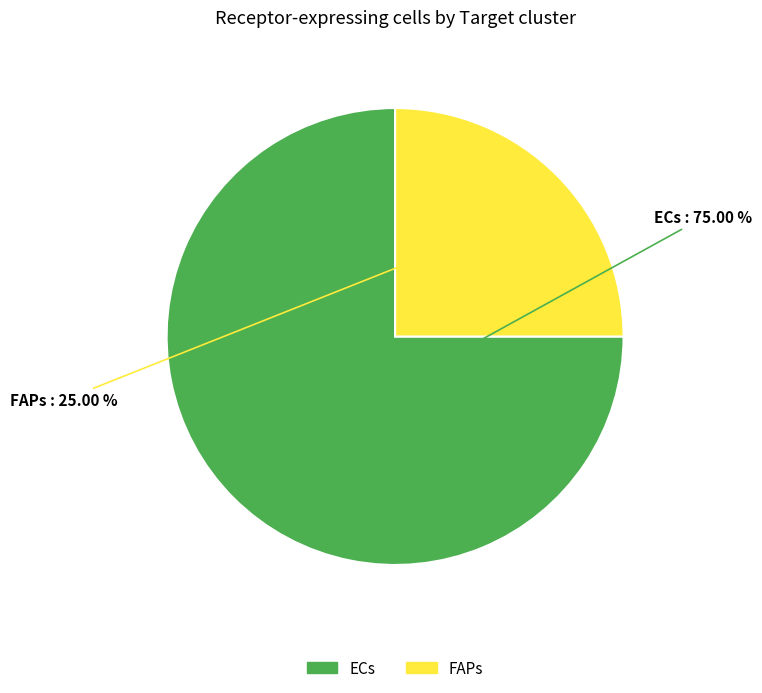

What is the majority slice?

ECs